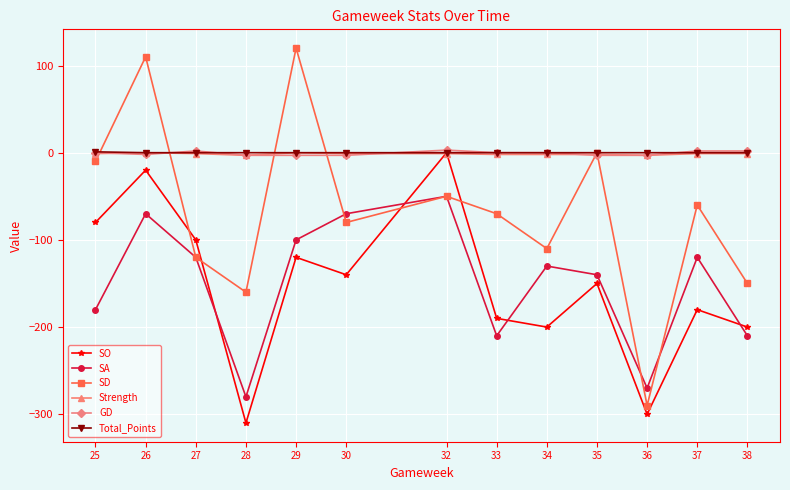

What is the sum of all SA values?

-1950